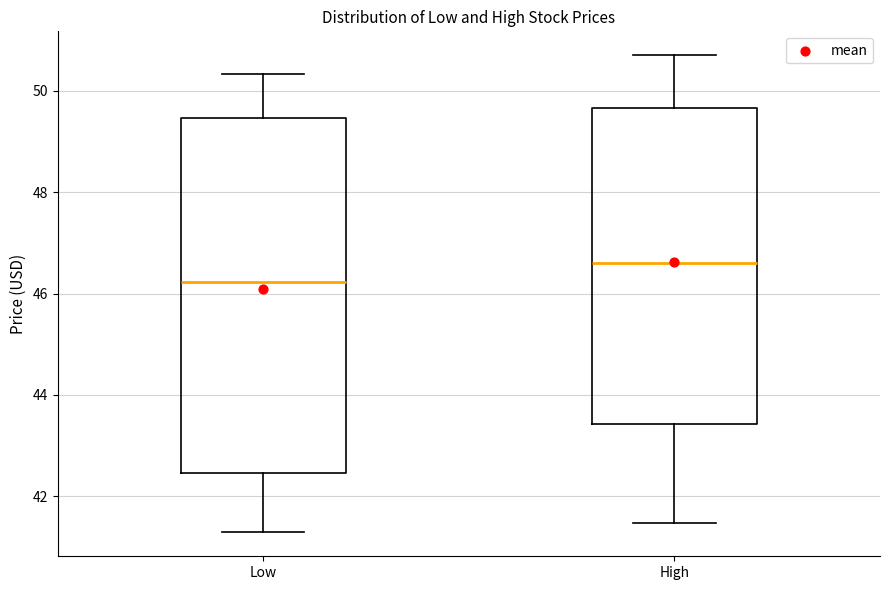

Reading left to right, transcribe this box plot: for each box, give where its median line is, the range the box spans, and where its two whiskers end, as read against the y-axis. The values are not printed on the chart, so give them approximately, as read against the axis.

Low: median 46.2, box 42.4 to 49.4, whiskers 41.2 to 50.4
High: median 46.6, box 43.4 to 49.6, whiskers 41.4 to 50.8